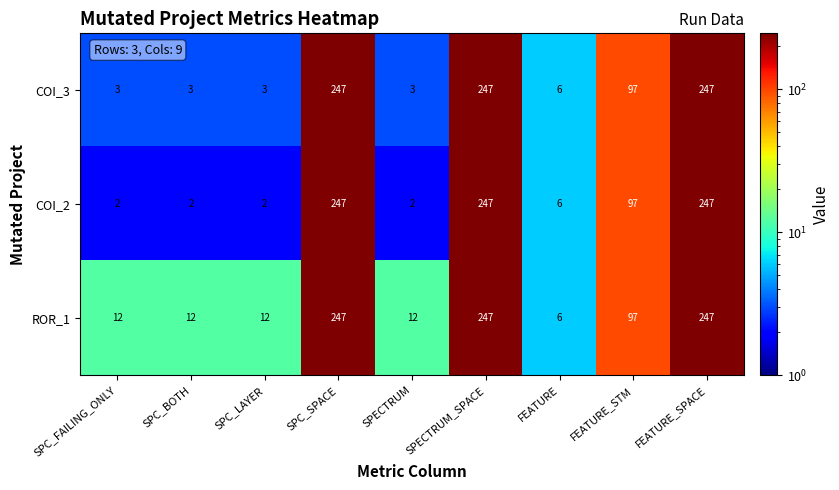

What is the total value across all series at FEATURE_STM?

291